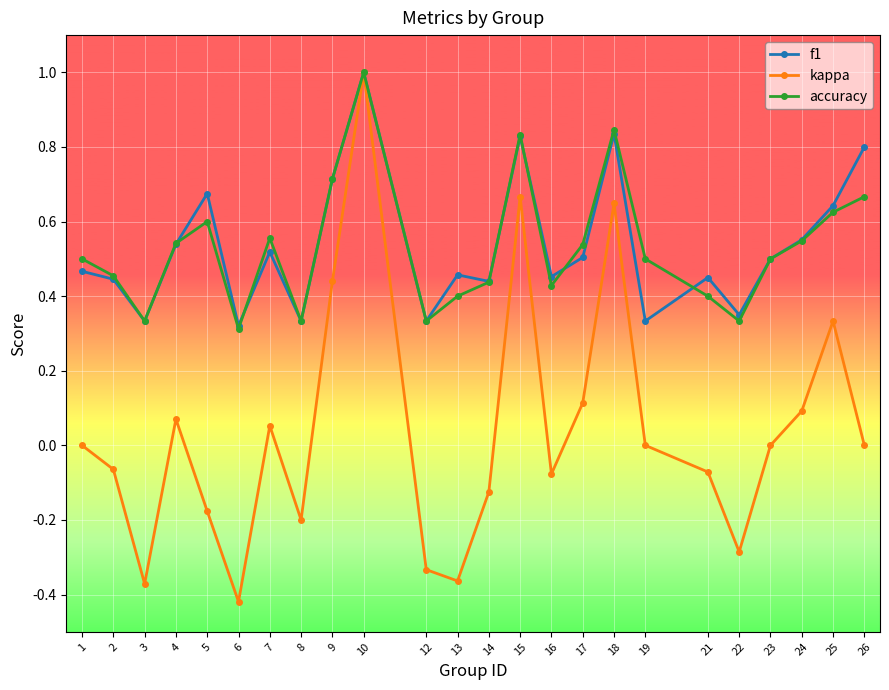

At which category is the sum across all series the highest?

10